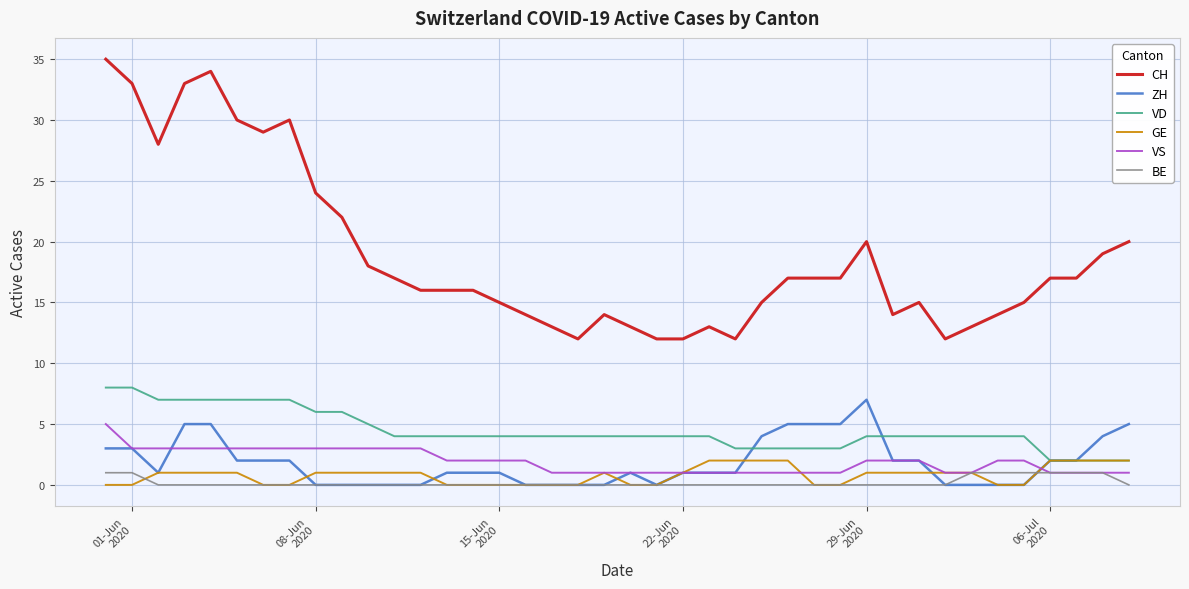

Reading left to right, list all the values displayed in this chart.

CH: 35	33	28	33	34	30	29	30	24	22	18	17	16	16	16	15	14	13	12	14	13	12	12	13	12	15	17	17	17	20	14	15	12	13	14	15	17	17	19	20
ZH: 3	3	1	5	5	2	2	2	0	0	0	0	0	1	1	1	0	0	0	0	1	0	1	1	1	4	5	5	5	7	2	2	0	0	0	0	2	2	4	5
VD: 8	8	7	7	7	7	7	7	6	6	5	4	4	4	4	4	4	4	4	4	4	4	4	4	3	3	3	3	3	4	4	4	4	4	4	4	2	2	2	2
GE: 0	0	1	1	1	1	0	0	1	1	1	1	1	0	0	0	0	0	0	1	0	0	1	2	2	2	2	0	0	1	1	1	1	1	0	0	2	2	2	2
VS: 5	3	3	3	3	3	3	3	3	3	3	3	3	2	2	2	2	1	1	1	1	1	1	1	1	1	1	1	1	2	2	2	1	1	2	2	1	1	1	1
BE: 1	1	0	0	0	0	0	0	0	0	0	0	0	0	0	0	0	0	0	0	0	0	0	0	0	0	0	0	0	0	0	0	0	1	1	1	1	1	1	0